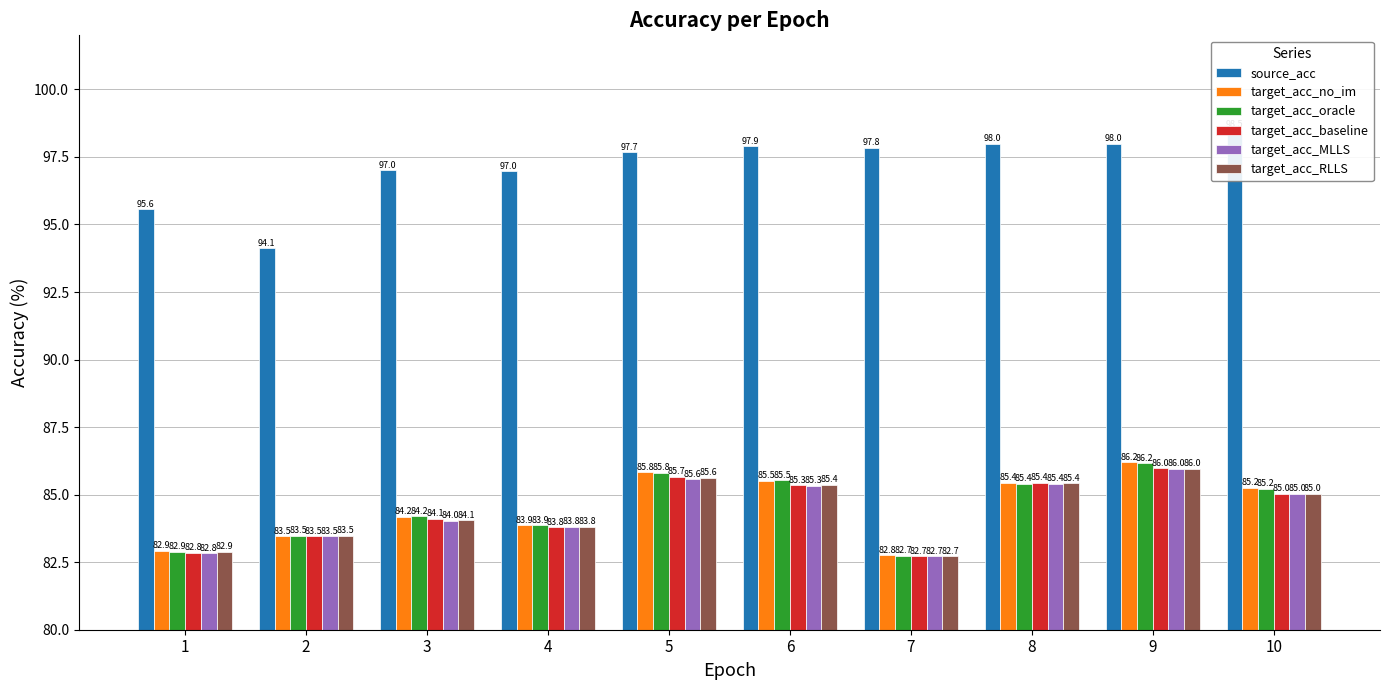

Reading right to left, transcribe all the data shown in this chart.

source_acc: 10=98.5	9=98.0	8=98.0	7=97.8	6=97.9	5=97.7	4=97.0	3=97.0	2=94.1	1=95.6
target_acc_no_im: 10=85.2	9=86.2	8=85.4	7=82.8	6=85.5	5=85.8	4=83.9	3=84.2	2=83.5	1=82.9
target_acc_oracle: 10=85.2	9=86.2	8=85.4	7=82.7	6=85.5	5=85.8	4=83.9	3=84.2	2=83.5	1=82.9
target_acc_baseline: 10=85.0	9=86.0	8=85.4	7=82.7	6=85.3	5=85.7	4=83.8	3=84.1	2=83.5	1=82.8
target_acc_MLLS: 10=85.0	9=86.0	8=85.4	7=82.7	6=85.3	5=85.6	4=83.8	3=84.0	2=83.5	1=82.8
target_acc_RLLS: 10=85.0	9=86.0	8=85.4	7=82.7	6=85.4	5=85.6	4=83.8	3=84.1	2=83.5	1=82.9